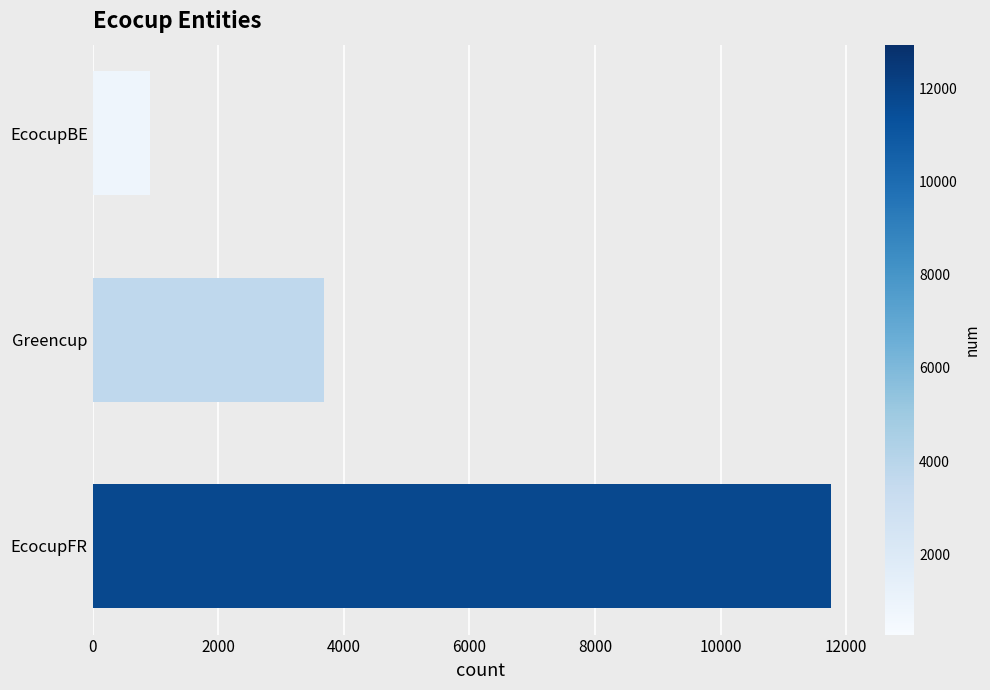

Reading bottom to top, transcribe all the data shown in this chart.

EcocupFR=11766	Greencup=3690	EcocupBE=918